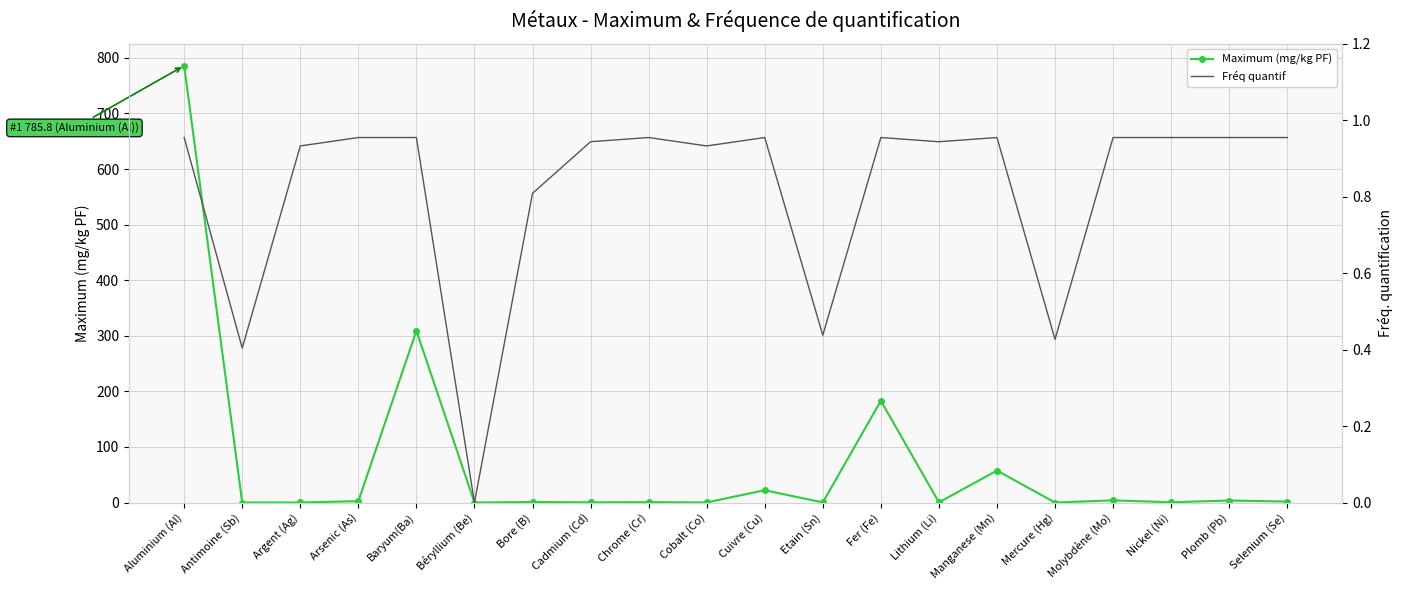

Rank the categories by Maximum (mg/kg PF) value from lowest to highest.

Béryllium (Be), Mercure (Hg), Antimoine (Sb), Argent (Ag), Cobalt (Co), Etain (Sn), Lithium (Li), Cadmium (Cd), Nickel (Ni), Chrome (Cr), Bore (B), Selenium (Se), Arsenic (As), Plomb (Pb), Molybdène (Mo), Cuivre (Cu), Manganese (Mn), Fer (Fe), Baryum(Ba), Aluminium (Al)